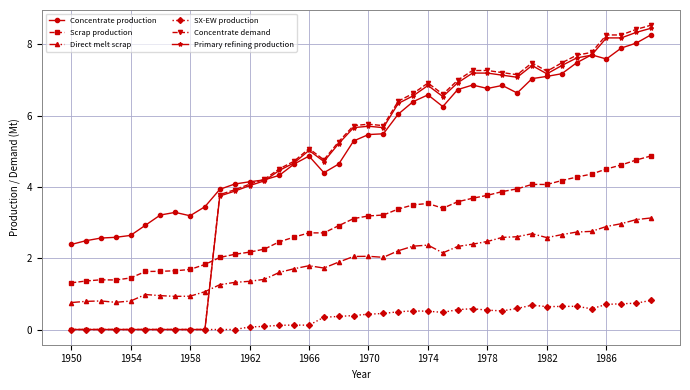

Which series has the largest total across all categories?

Concentrate production